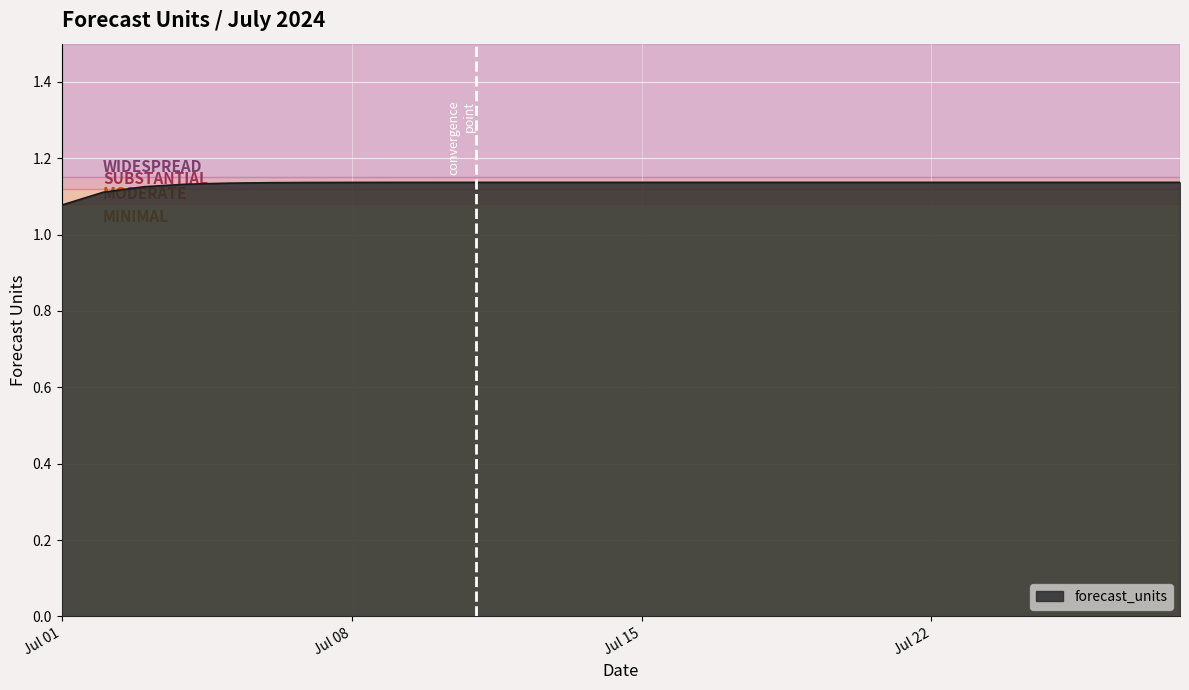

Which category has the lowest value across all series?

Jul 01